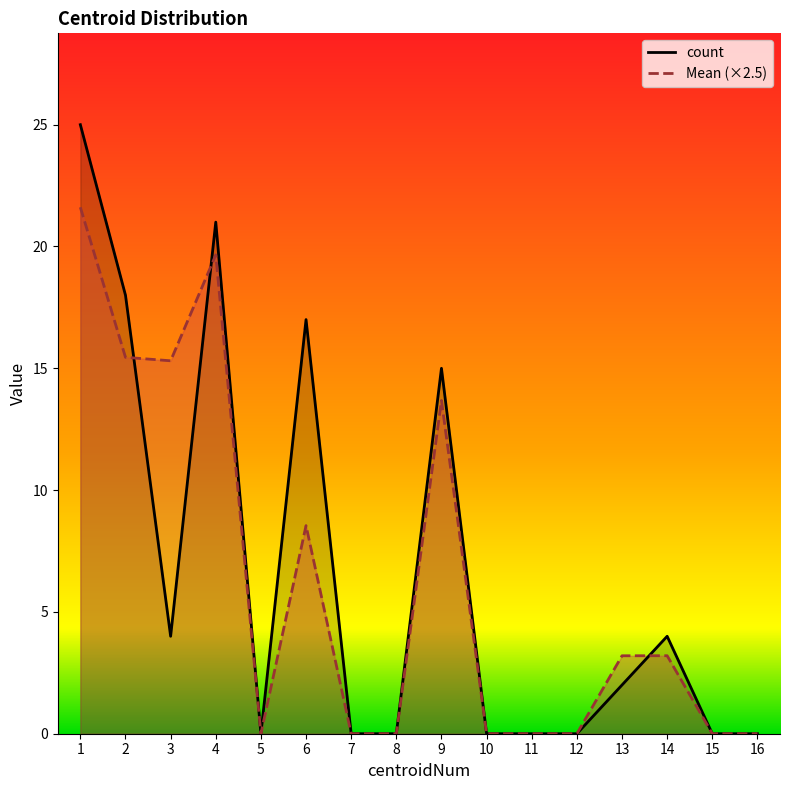

Reading left to right, transcribe all the data shown in this chart.

Mean: 1=21.6	2=15.5	3=15.3	4=19.7	5=0.0	6=8.5	7=0.0	8=0.0	9=13.7	10=0.0	11=0.0	12=0.0	13=3.2	14=3.2	15=0.0	16=0.0
count: 1=25.0	2=18.0	3=4.0	4=21.0	5=0.0	6=17.0	7=0.0	8=0.0	9=15.0	10=0.0	11=0.0	12=0.0	13=2.0	14=4.0	15=0.0	16=0.0